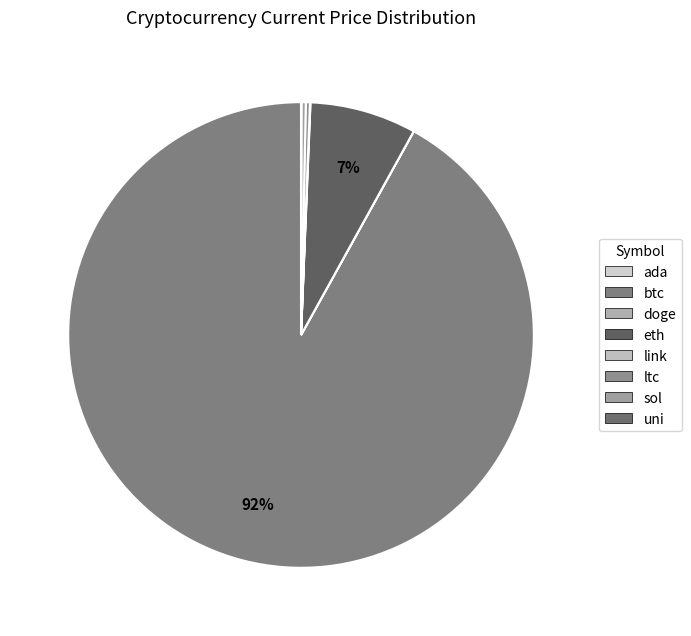

Rank the categories by value from highest to lowest.

btc, eth, sol, ltc, link, uni, ada, doge